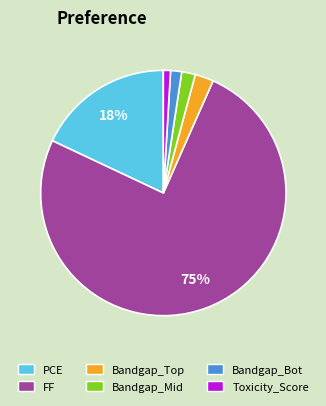

To the nearest percent, what is the average slice percentage?

17%